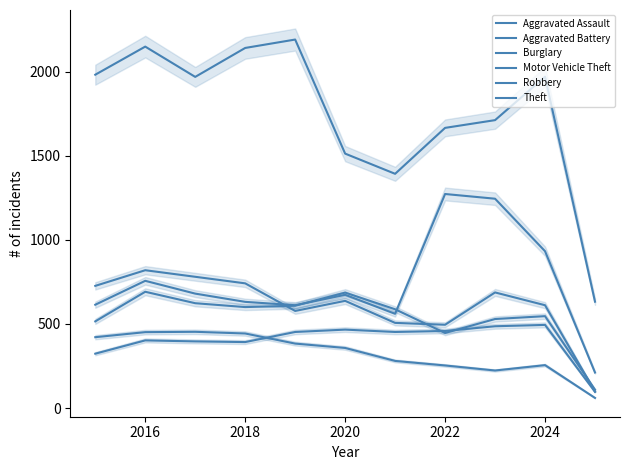

In Theft, how many points are higher than both neighbors (excluding endpoints)?

3